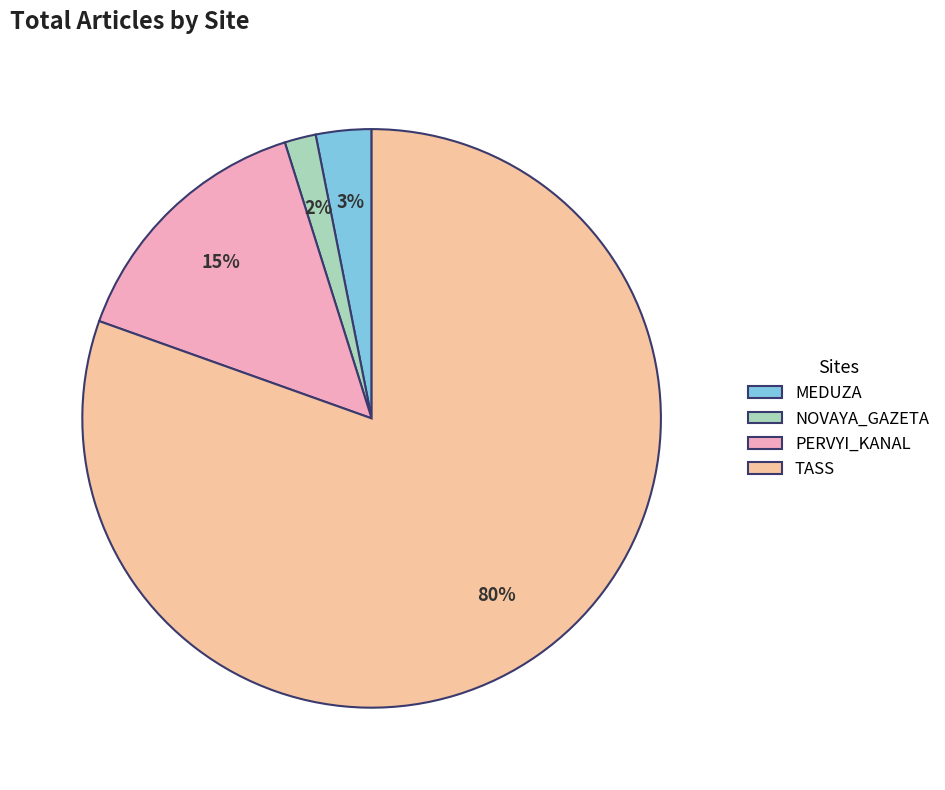

How many slices are in this pie chart?

4